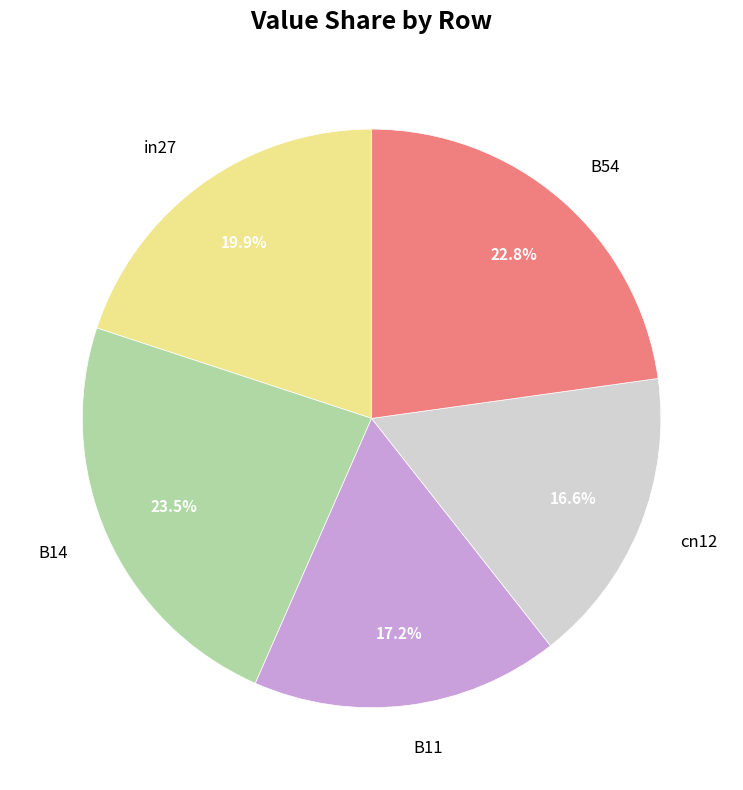

The B54 slice represents 23% of the pie. True or false?

True